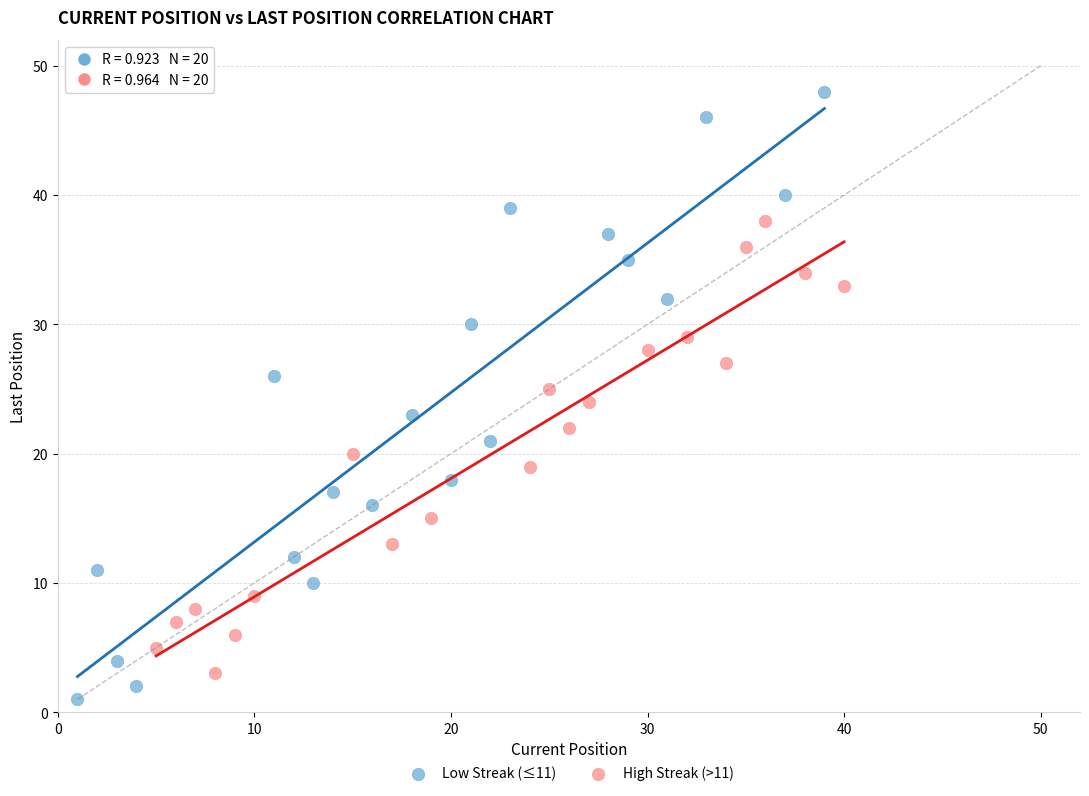

Which series has the largest Y range (max minus min)?

Low Streak (≤11)